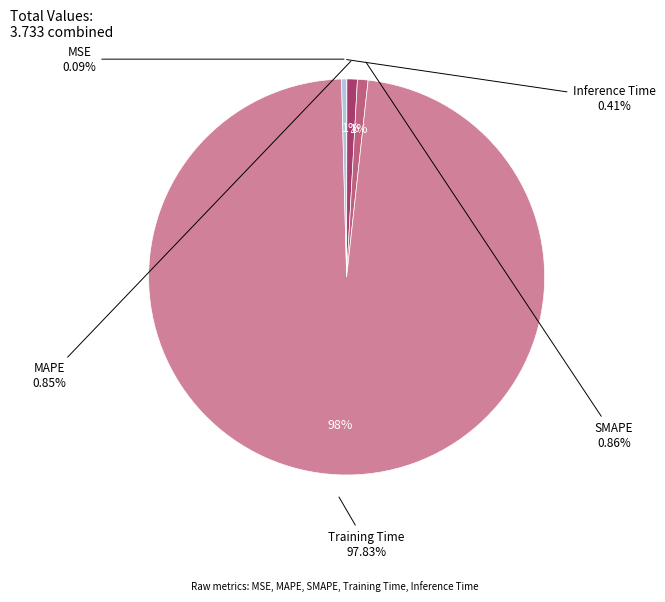

To the nearest percent, what is the average slice percentage?

20%